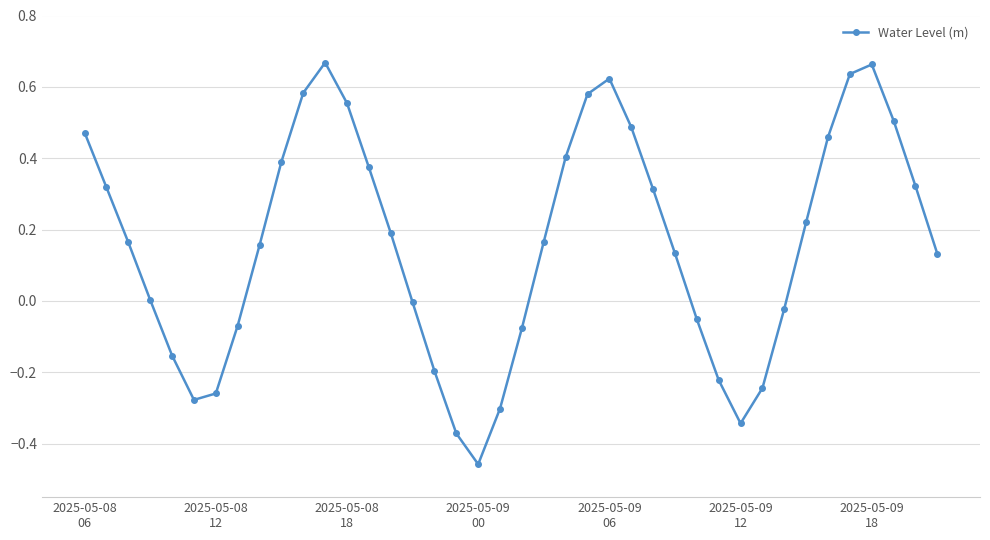

True or false: the data has more than 1 interior local peaks.

True